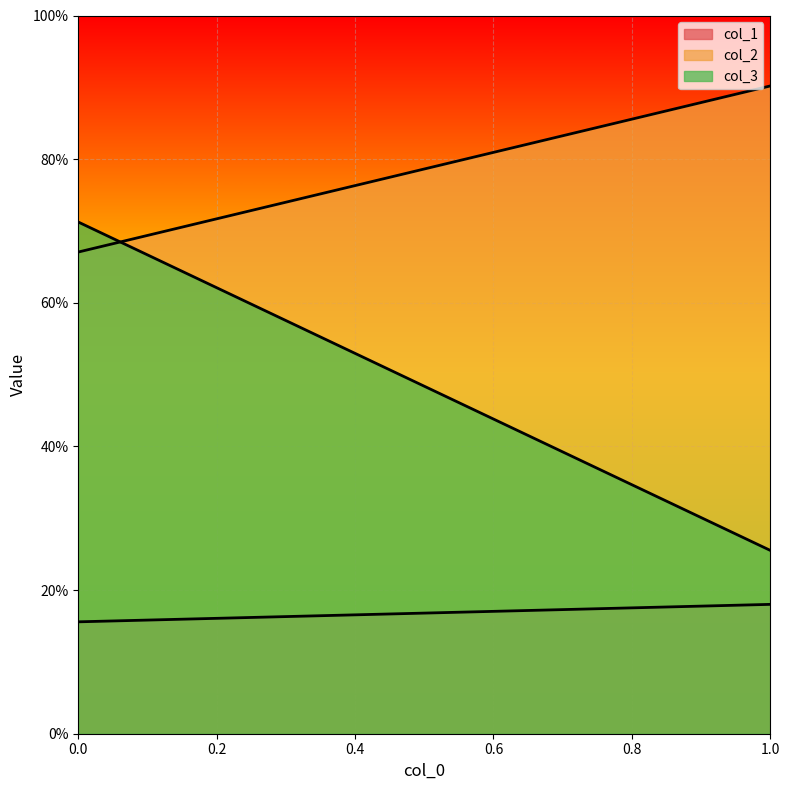

Between 0 and 1, which series saw the biggest shift?

col_3